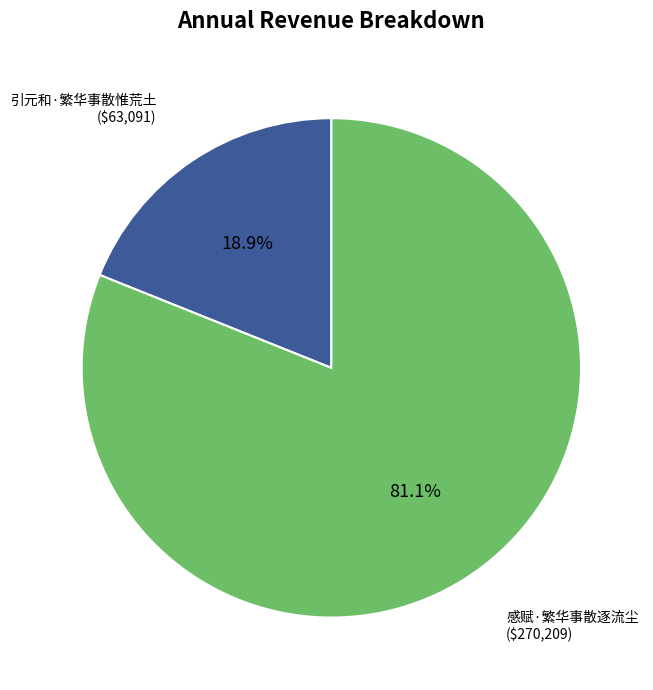

Is there a majority slice in this chart?

Yes